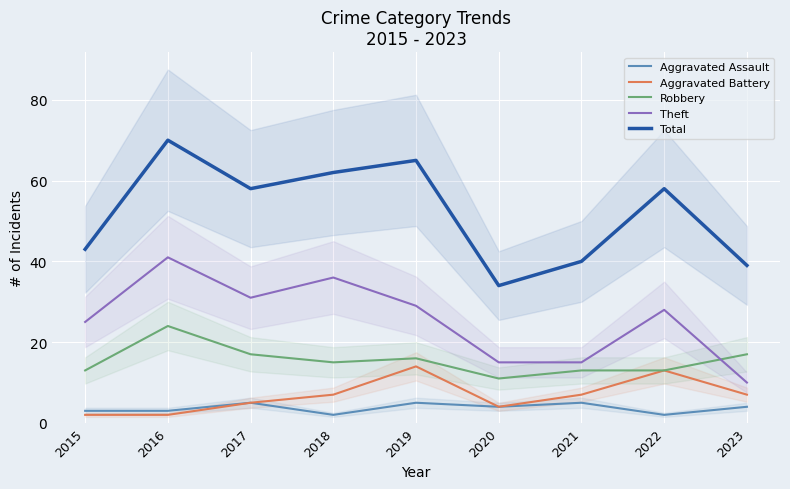

True or false: Aggravated Battery and Total intersect in this chart.

False